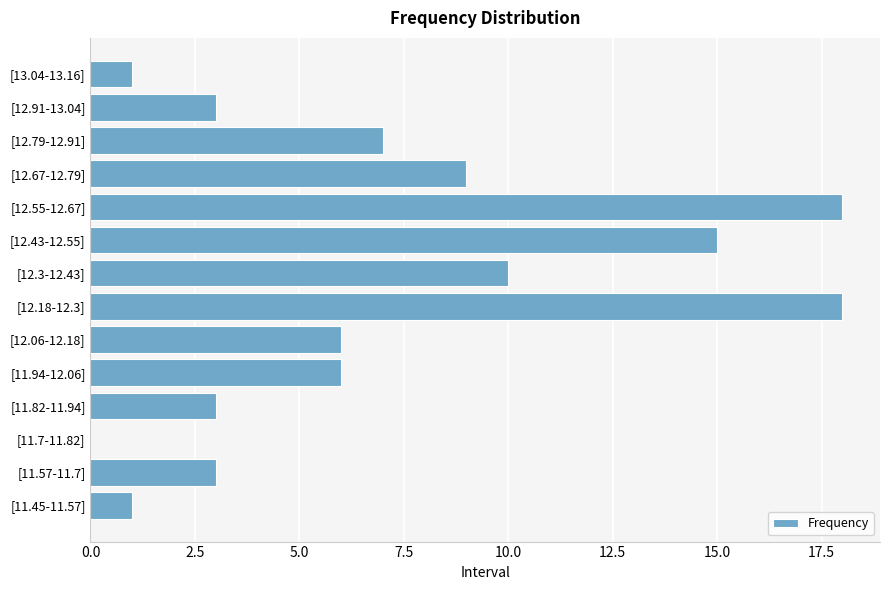

Count the number of categories in the chart.

14